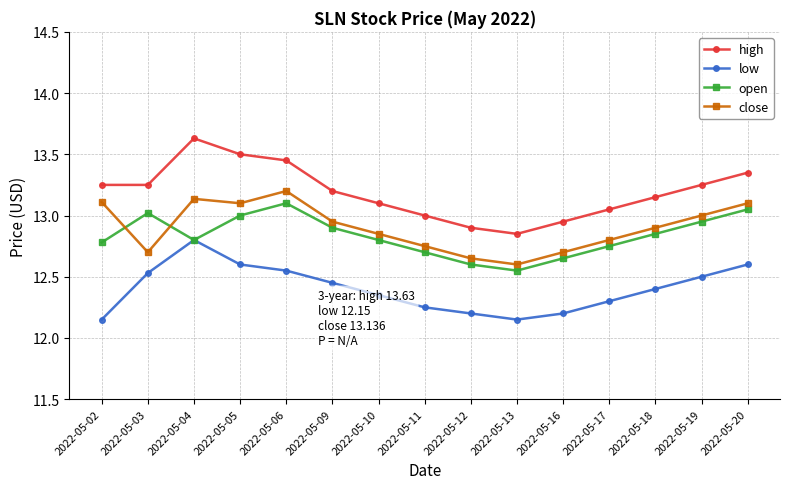

Is the value of open at 2022-05-19 greater than the value of high at 2022-05-04?

No